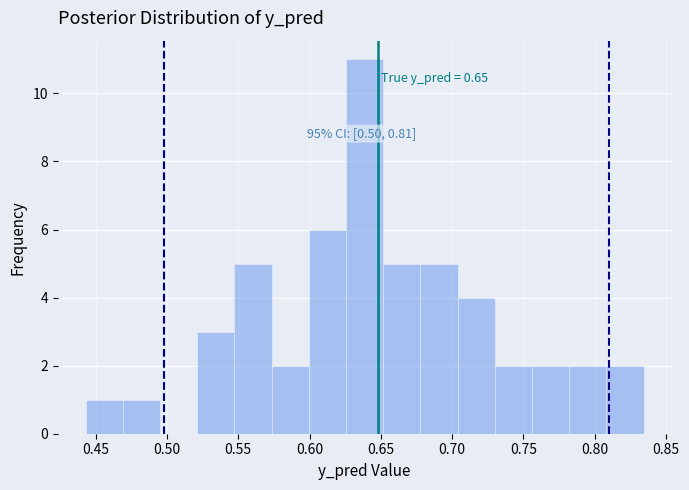

Which range on the x-axis has the tallest bar?

0.625 to 0.650